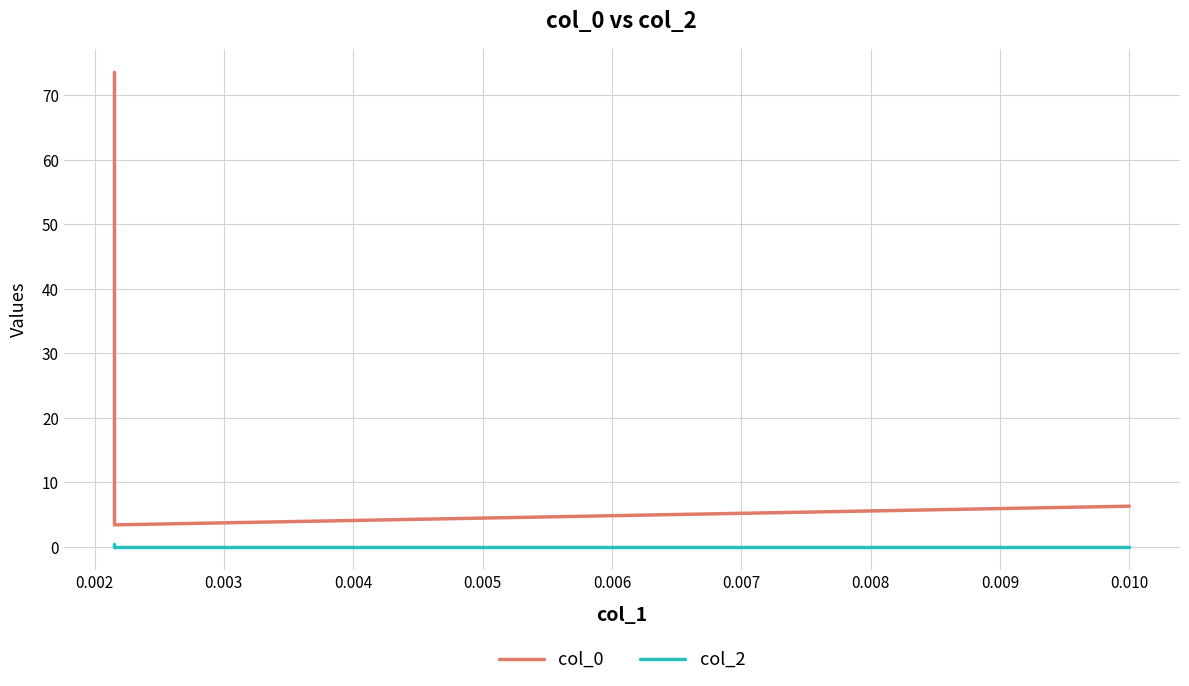

List the series in order of their peak value, lowest first.

col_2, col_0